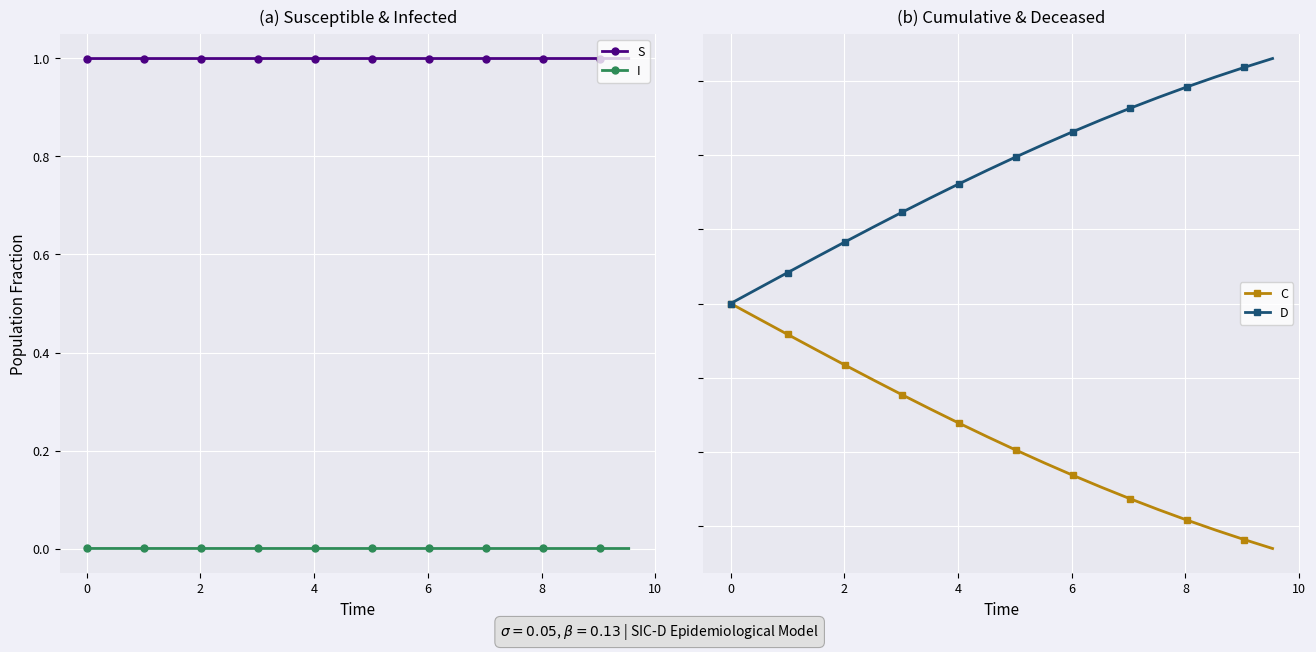

Reading right to left, list all the values displayed in this chart.

S: 1.0	1.0	1.0	1.0	1.0	1.0	1.0	1.0	1.0	1.0	1.0	1.0	1.0	1.0	1.0	1.0	1.0	1.0	1.0	1.0
I: 0.0	0.0	0.0	0.0	0.0	0.0	0.0	0.0	0.0	0.0	0.0	0.0	0.0	0.0	0.0	0.0	0.0	0.0	0.0	0.0
C: 0.2	0.2	0.2	0.2	0.2	0.2	0.3	0.3	0.3	0.3	0.3	0.3	0.4	0.4	0.4	0.4	0.4	0.5	0.5	0.5
D: 0.8	0.8	0.8	0.8	0.8	0.8	0.7	0.7	0.7	0.7	0.7	0.7	0.6	0.6	0.6	0.6	0.6	0.5	0.5	0.5